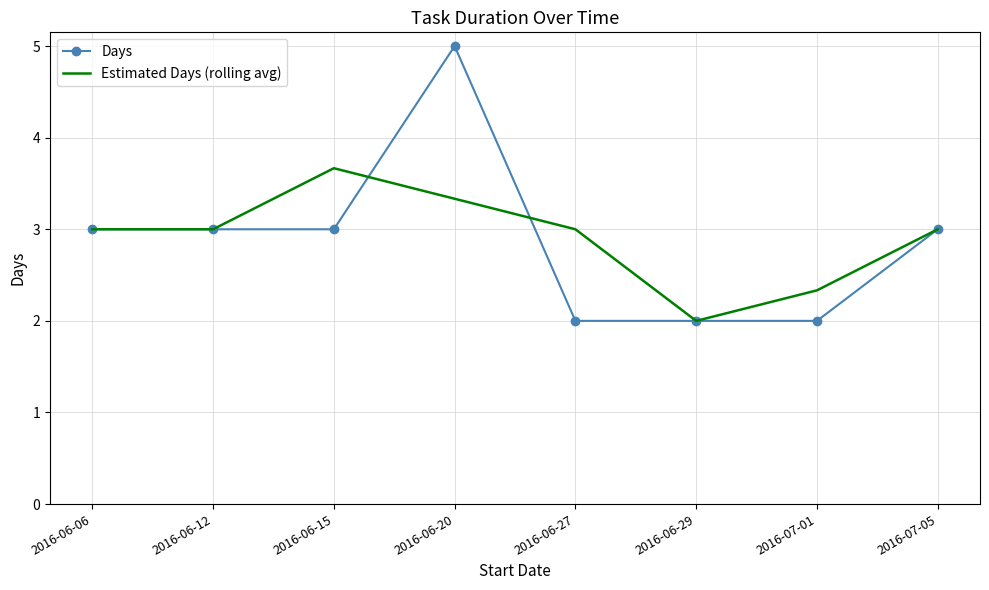

List the series in order of their peak value, highest first.

Days, Estimated Days (rolling avg)